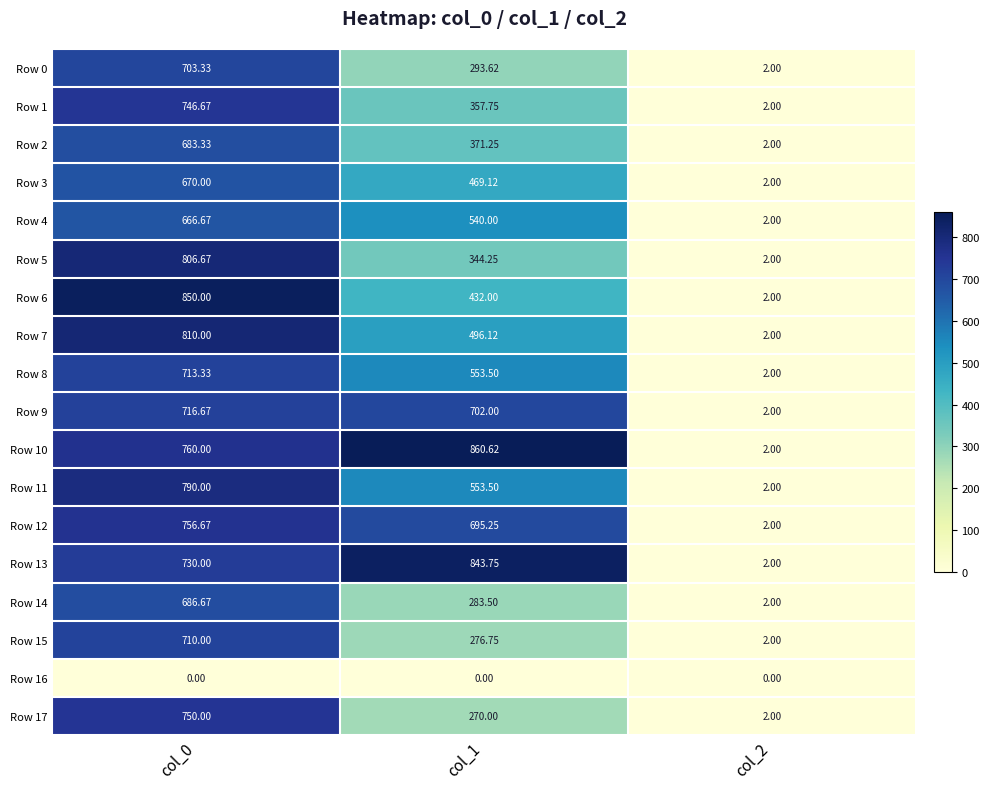

Is the value of Row 12 at col_2 greater than the value of Row 10 at col_0?

No